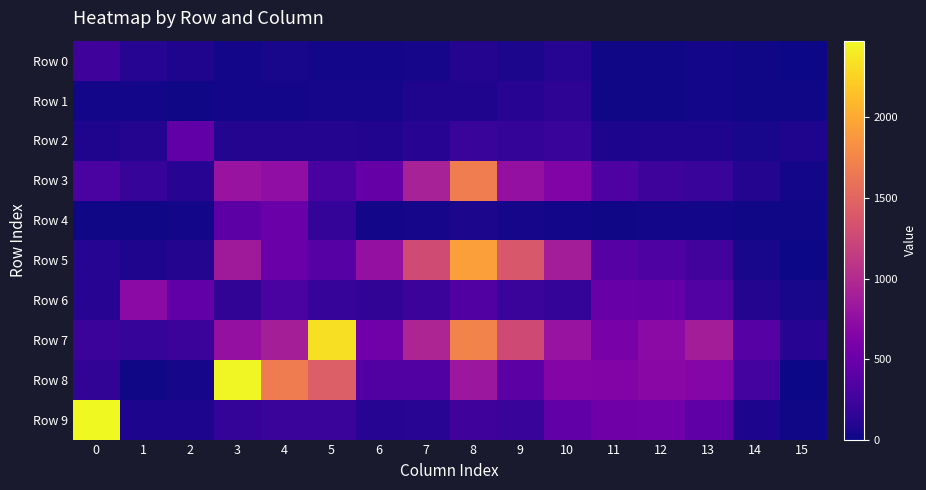

Rank the series at 10 from lowest to highest value.

Row 4, Row 0, Row 1, Row 6, Row 2, Row 9, Row 3, Row 8, Row 7, Row 5